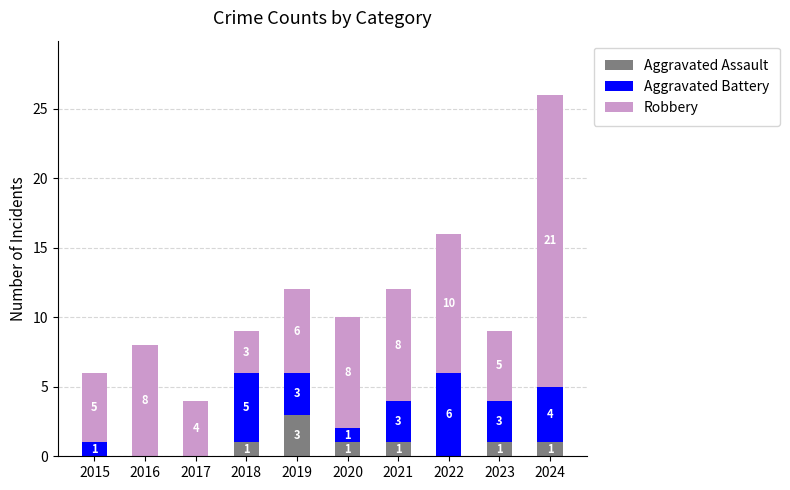

What is the sum of all Aggravated Assault values?

8